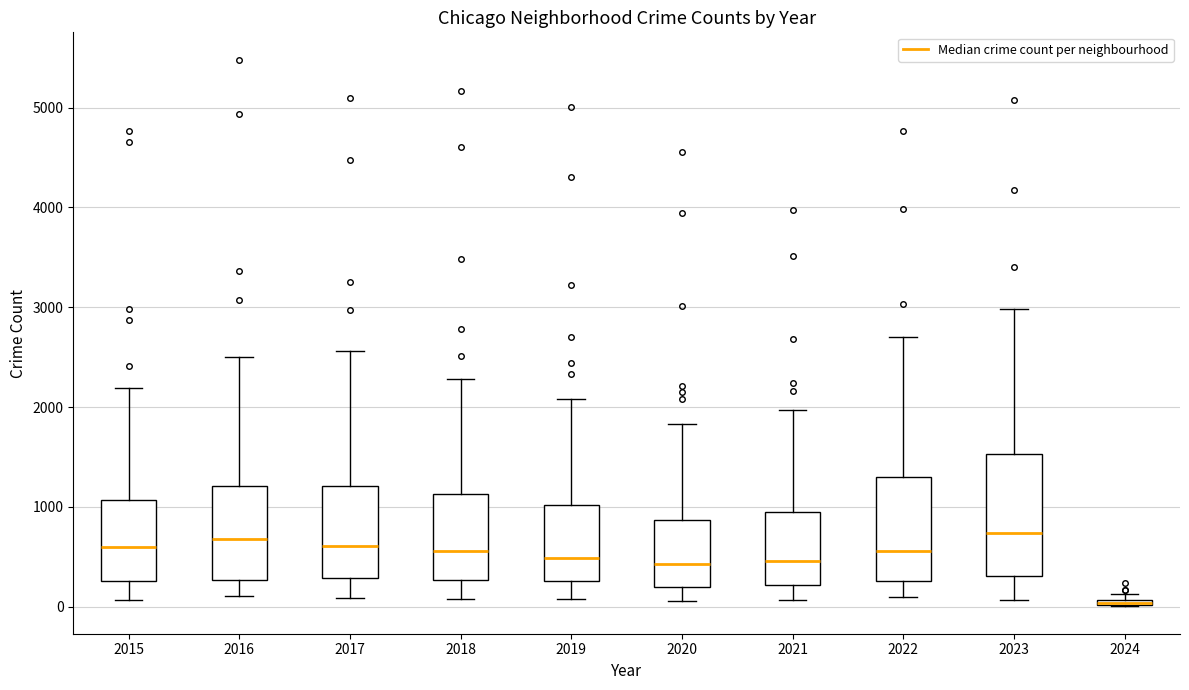

Where is the upper edge of the box at x = 2021 on the y-axis? The values are not printed on the chart, so give them approximately, as read against the axis.

900